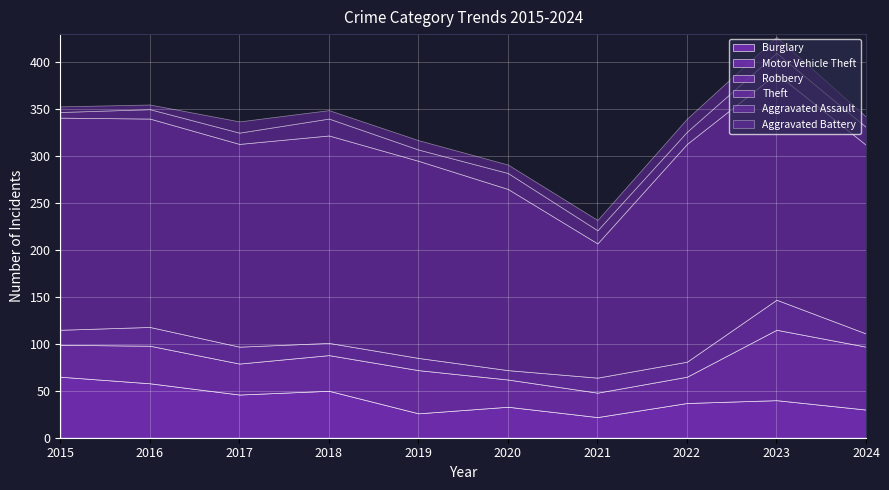

True or false: Robbery and Theft cross at least once.

False